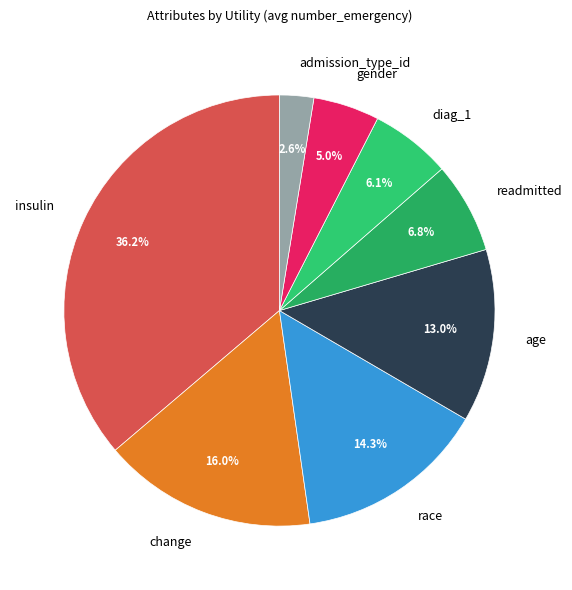

What percentage is the diag_1 slice, to the nearest percent?

6%